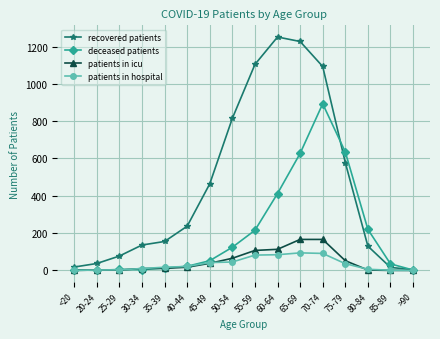

What position from the left is 85-89?

15